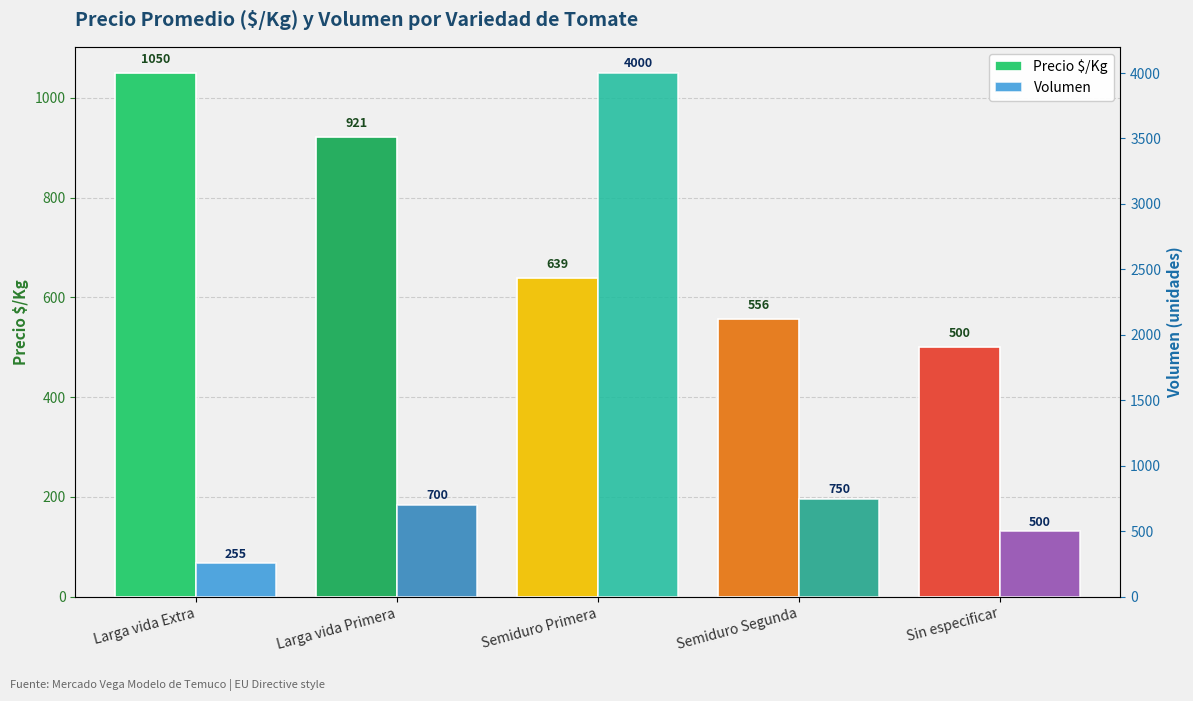

What is the value of the Precio $/Kg bar at the 5th from the left?

500